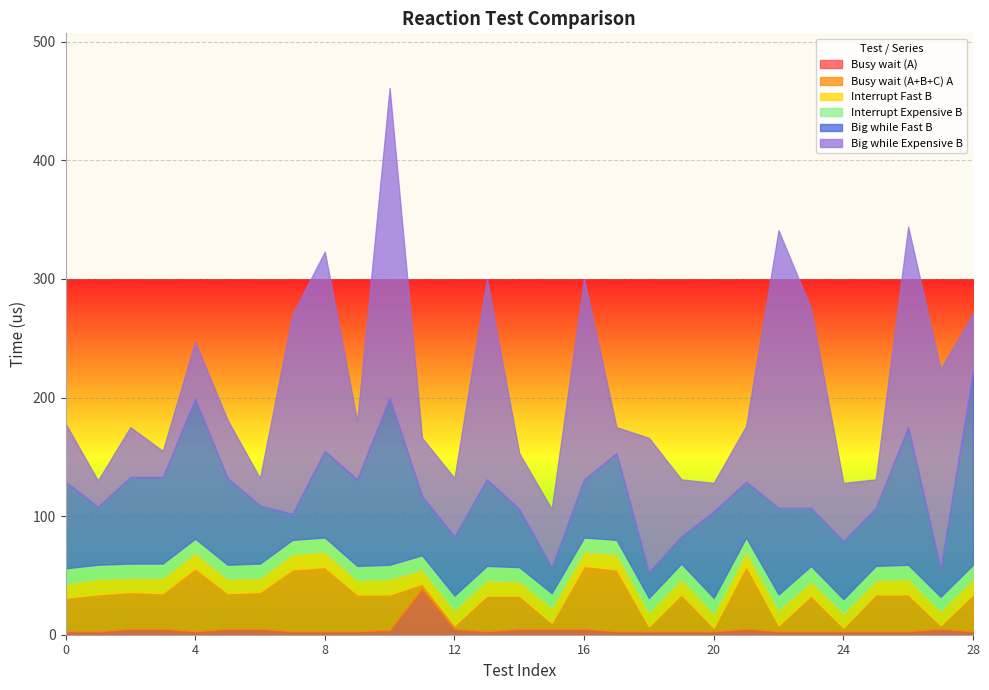

What is the value of the Big while Fast B point at the 27th from the left?

116